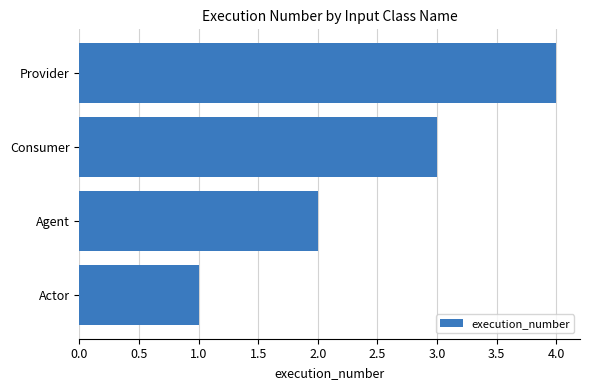

Between Agent and Provider, which is larger?

Provider